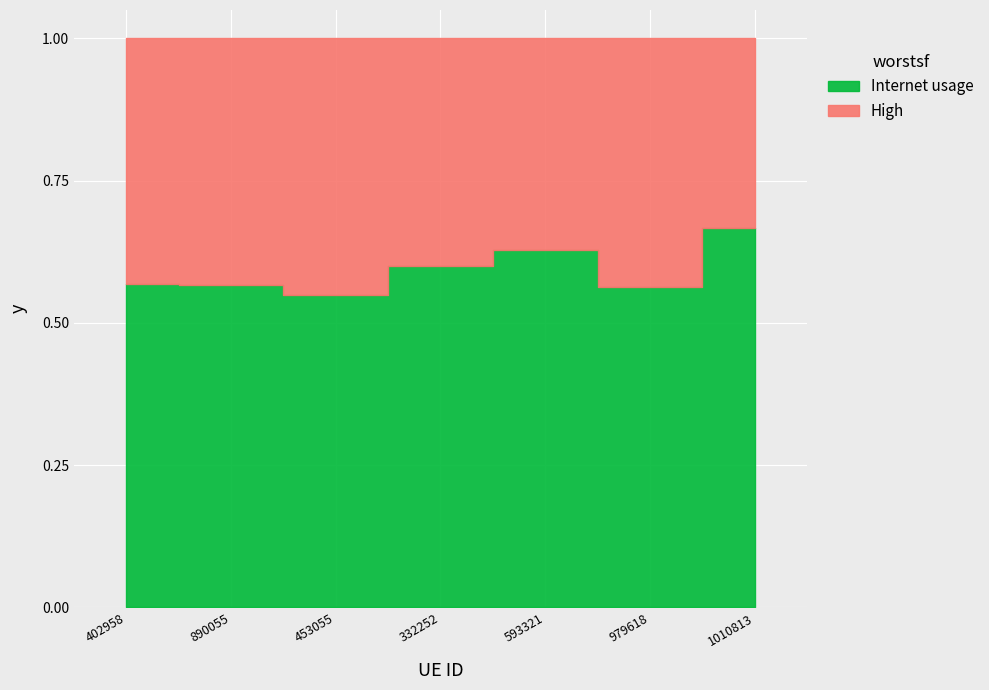

How many interior local peaks (higher than both neighbors) does the data have?

1